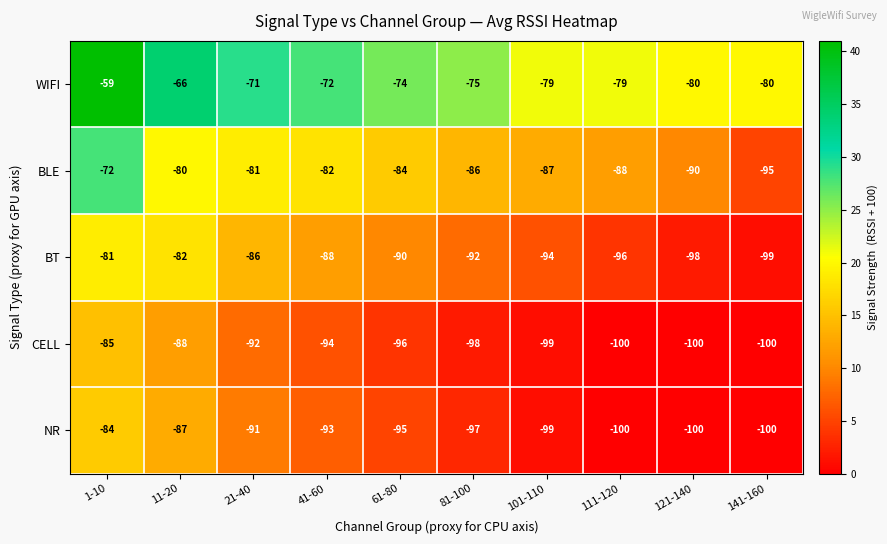

What is the highest value of the CELL series?

-85